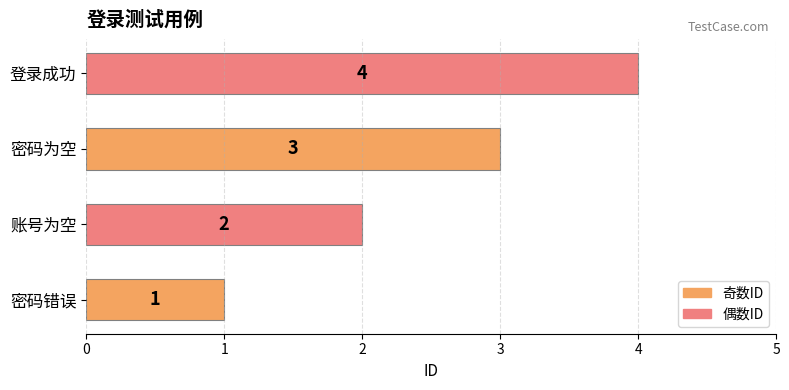

Is it true that the value at 账号为空 is 3?

False